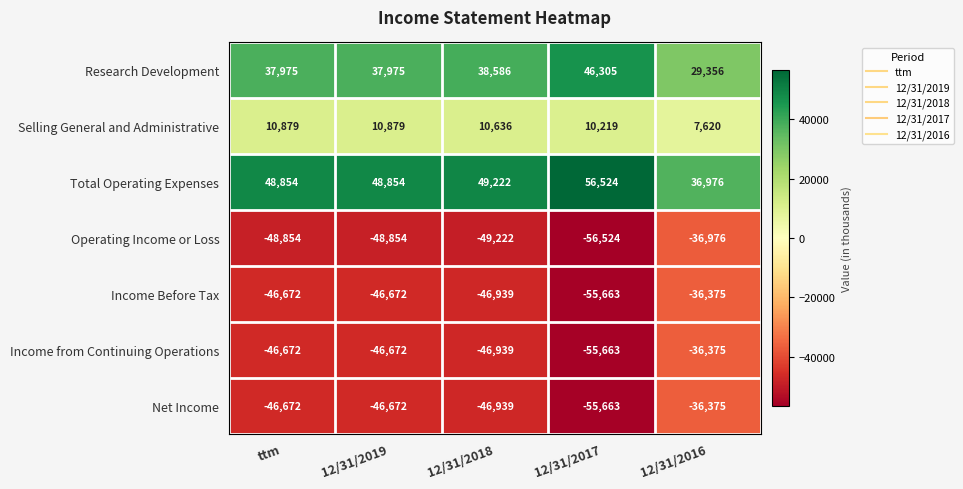

What is the approximate value of Operating Income or Loss at 12/31/2016?

-36976